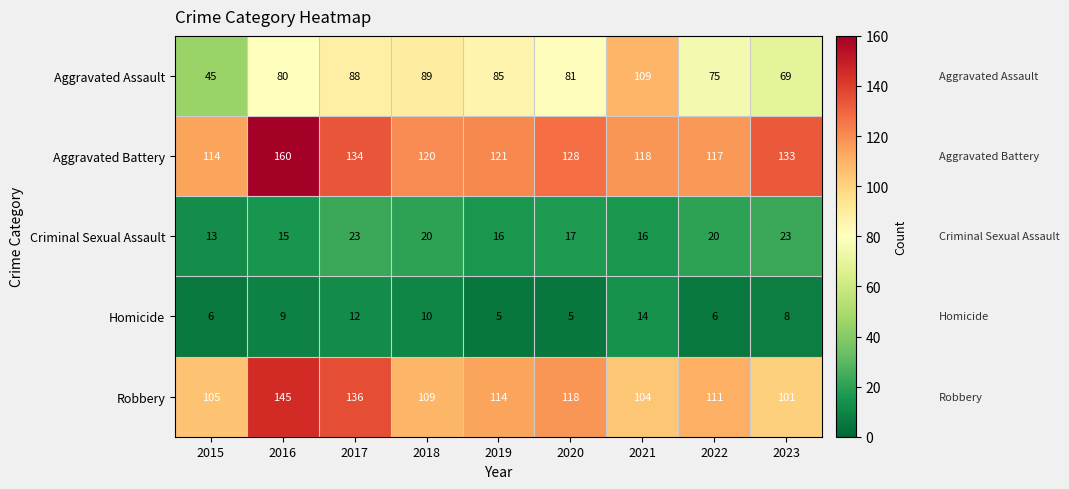

The value of Criminal Sexual Assault at 2022 is 20. True or false?

True